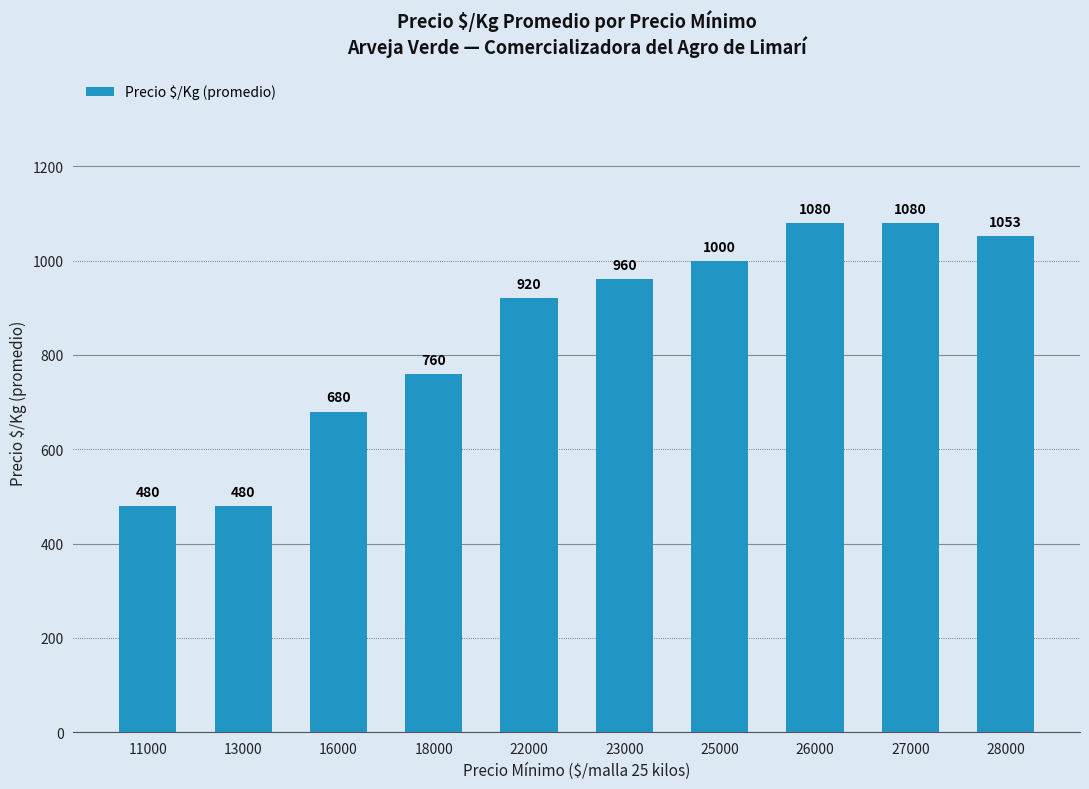

What is the greatest value displayed?

1080